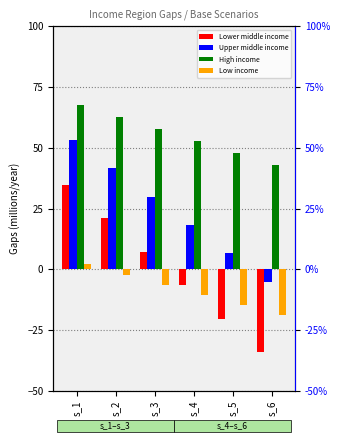

What is the lowest value of the High income series?

43.1